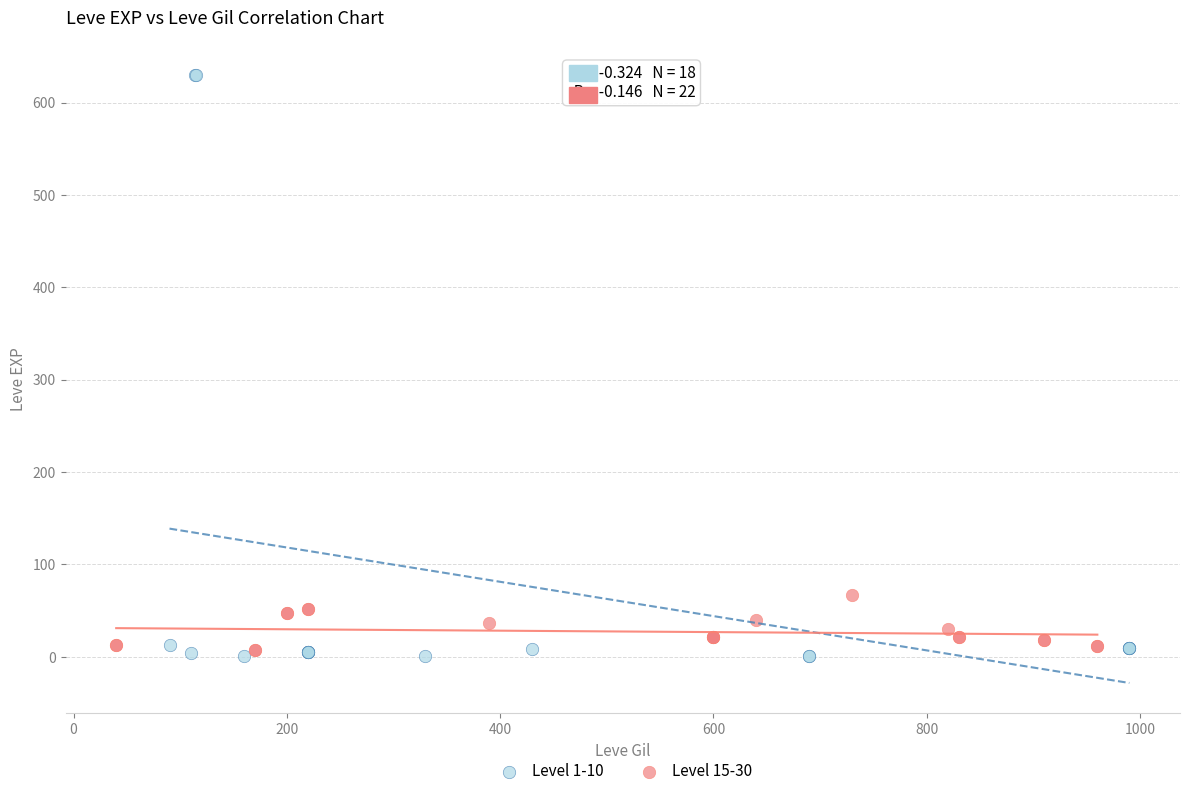

Which series reaches the maximum Y coordinate?

Level 1-10